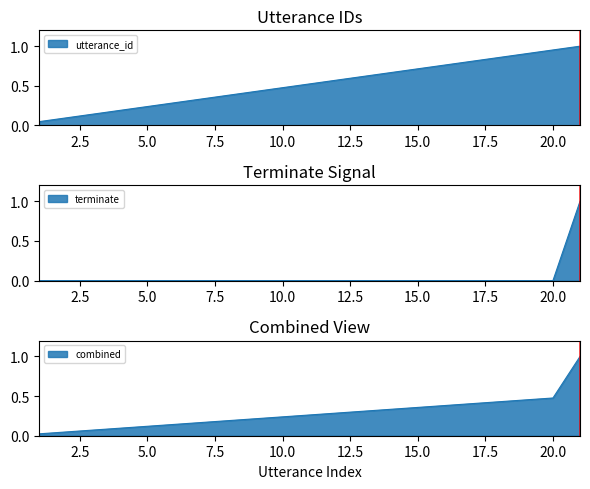

What is the sum of the terminate values at 21 and 3?

1.0